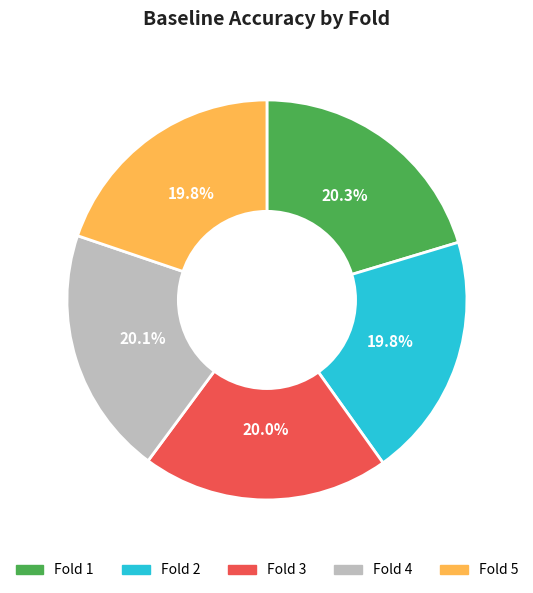

Does any single category account for the majority?

No